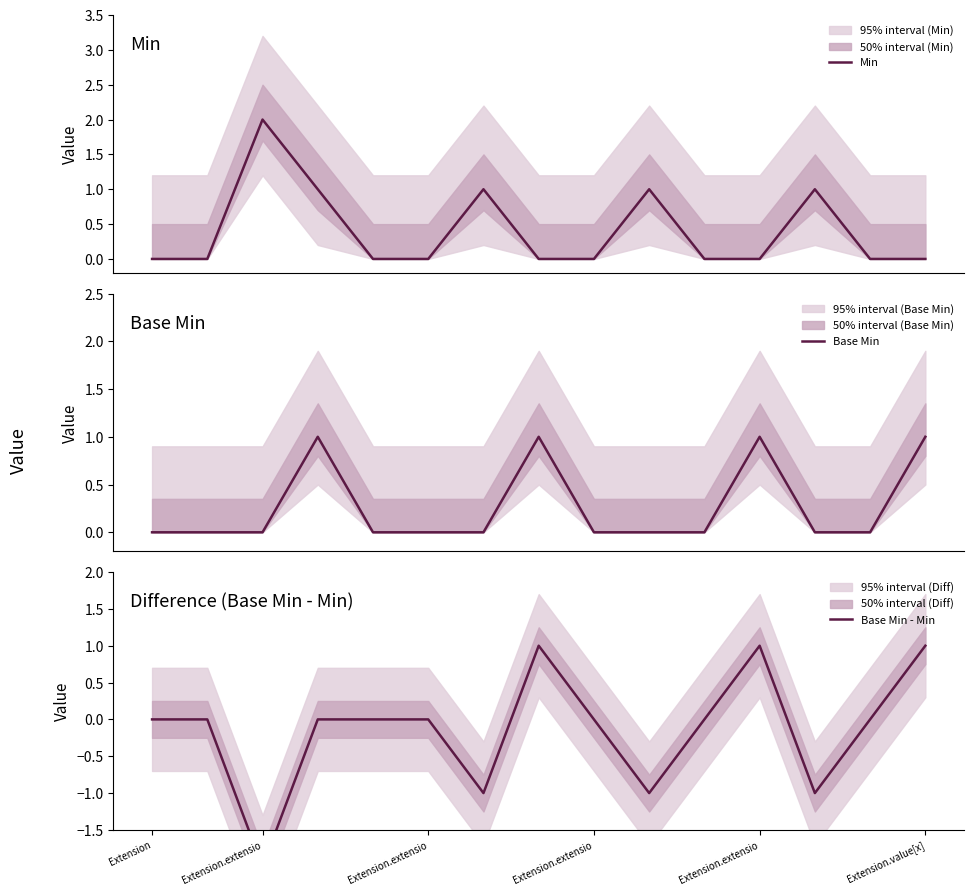

Which series changed the most between 7 and 8?

Base Min